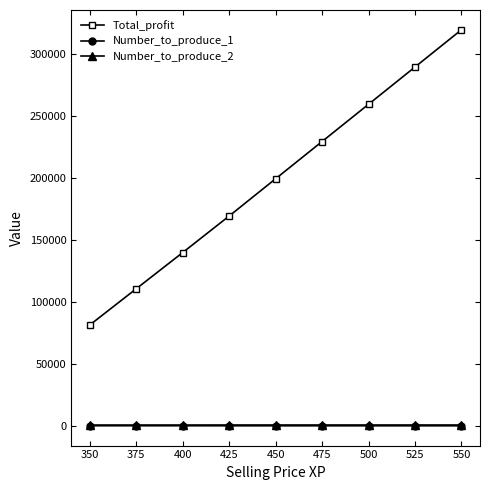

Rank the categories by Total_profit value from highest to lowest.

550, 525, 500, 475, 450, 425, 400, 375, 350